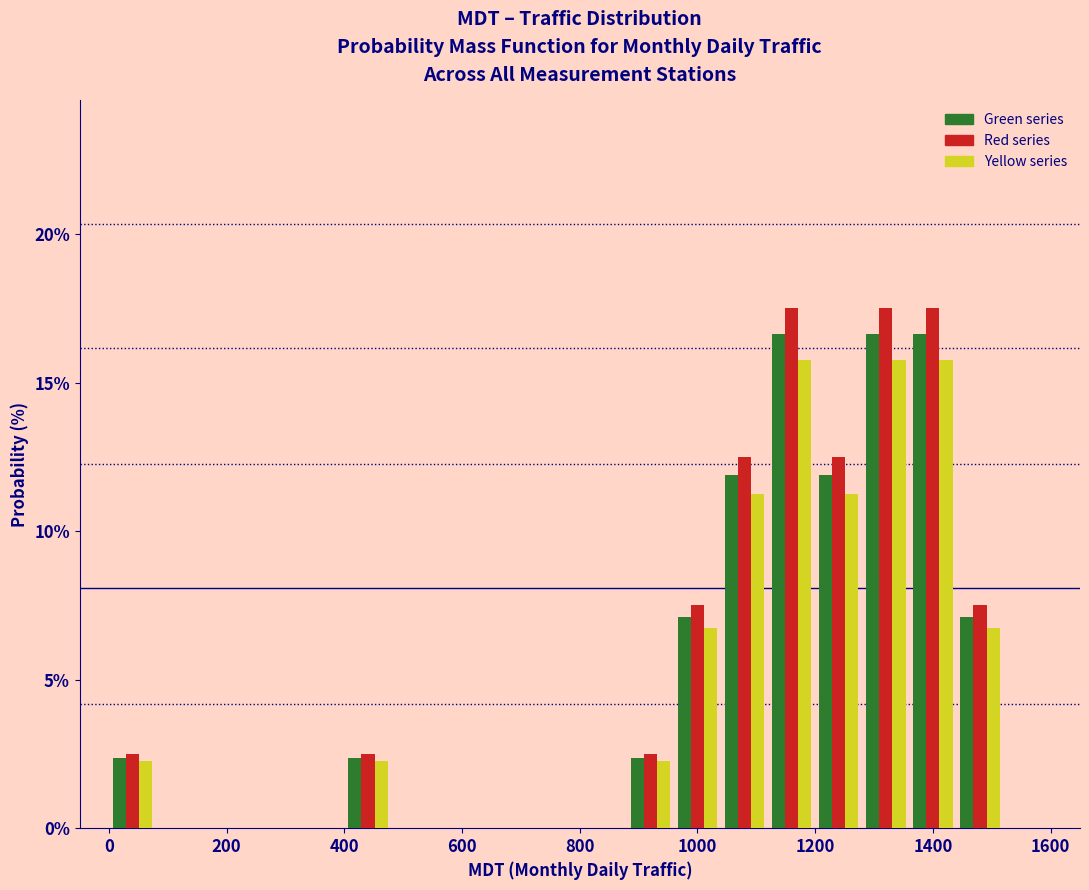

What is the height of the Green series bar covering 400 to 480 on the x-axis? The values are not printed on the chart, so give them approximately, as read against the axis.

2.5